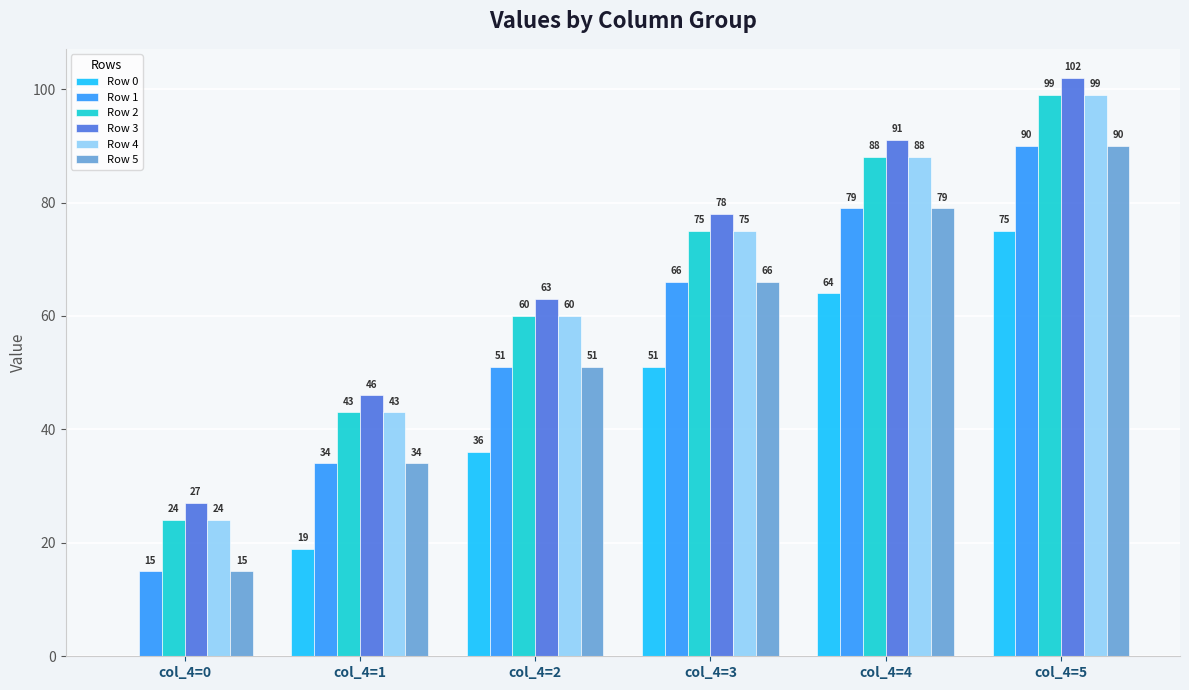

Where is Row 3 nearest to the value 64?

col_4=2